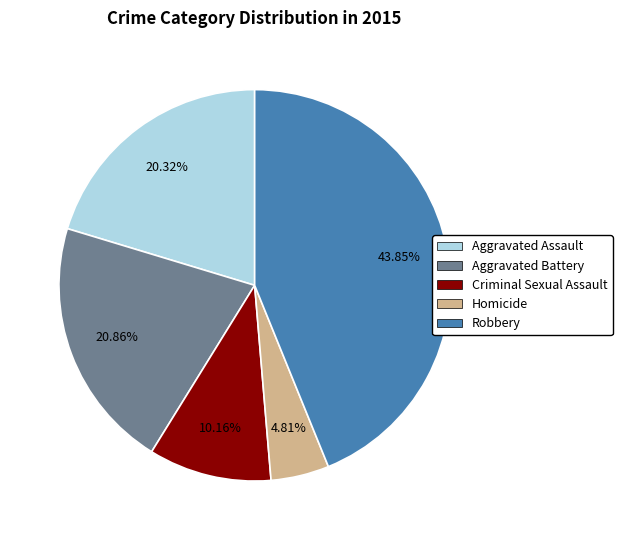

To the nearest percent, what is the difference between the Aggravated Assault and Criminal Sexual Assault slice percentages?

10%